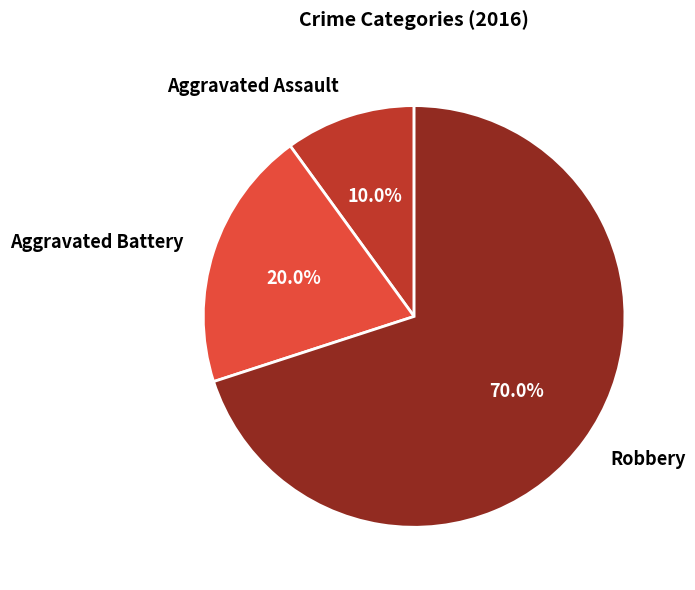

To the nearest percent, what is the difference between the Aggravated Assault and Robbery slice percentages?

60%